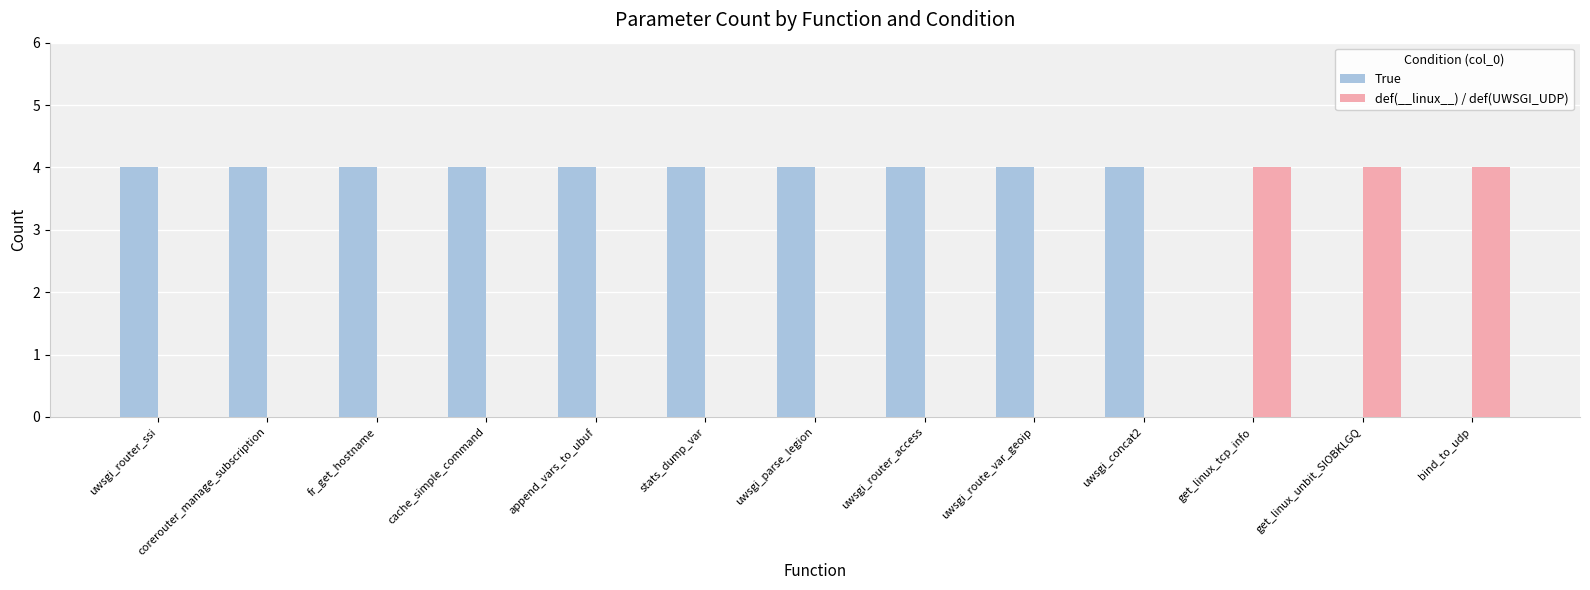

The value of True at cache_simple_command is 4. True or false?

True